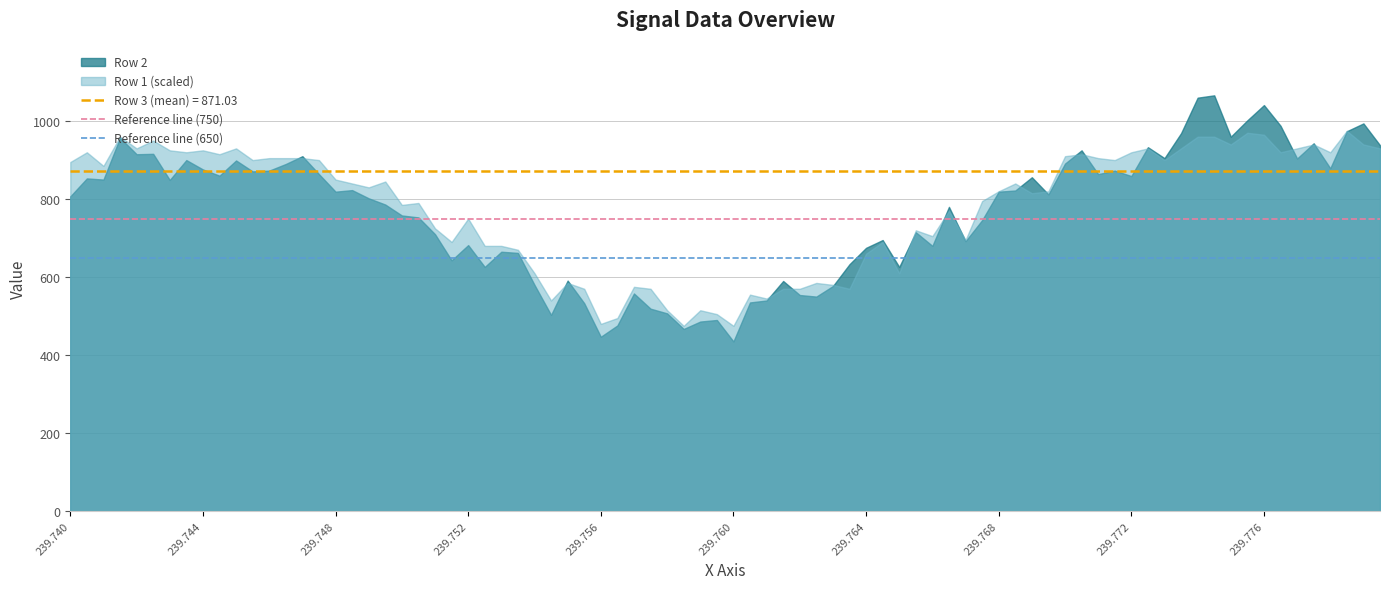

What is the minimum value shown in the chart?

435